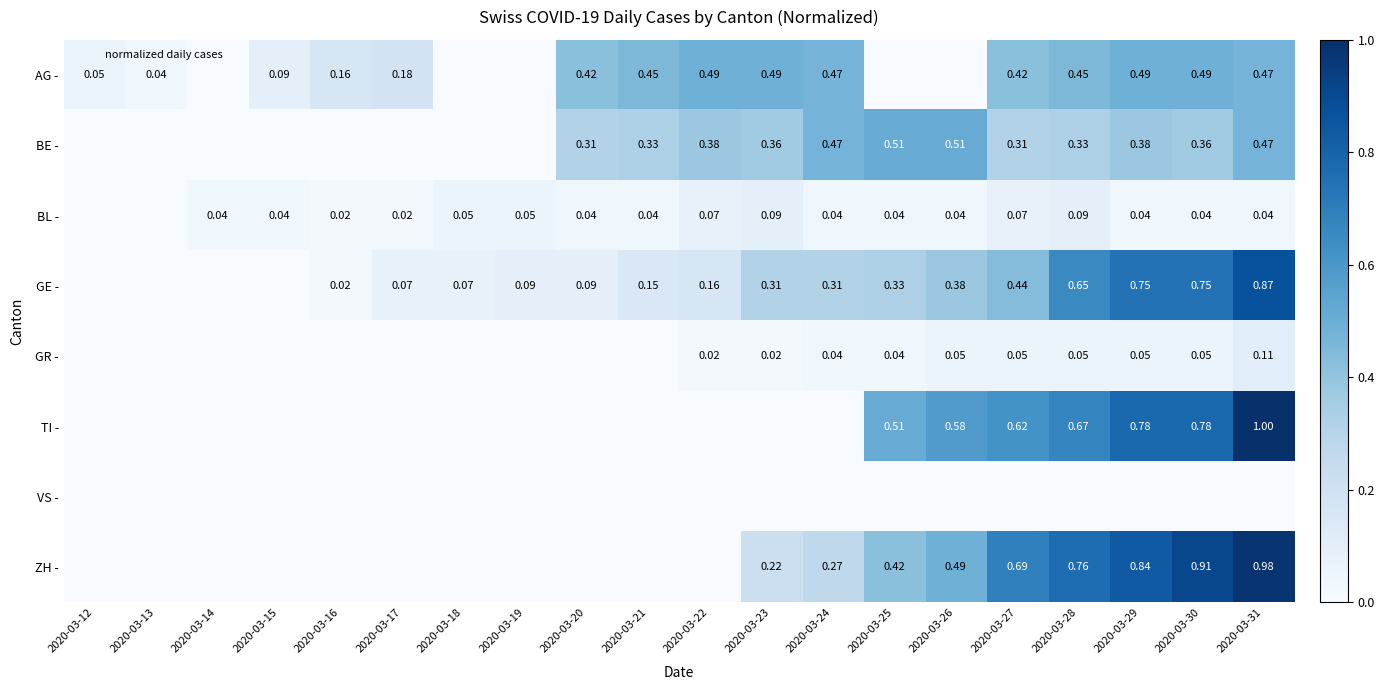

What is the highest value of the AG - series?

0.5